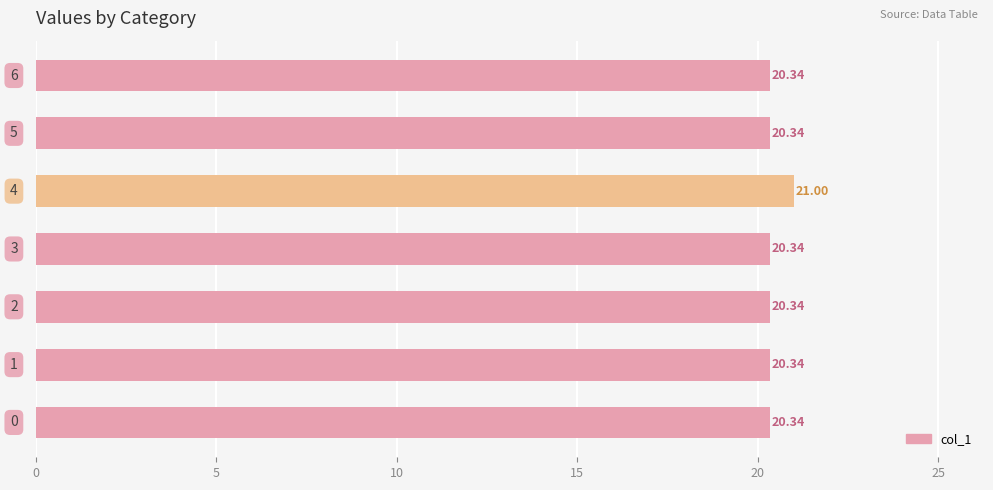

Are the bars horizontal?

Yes